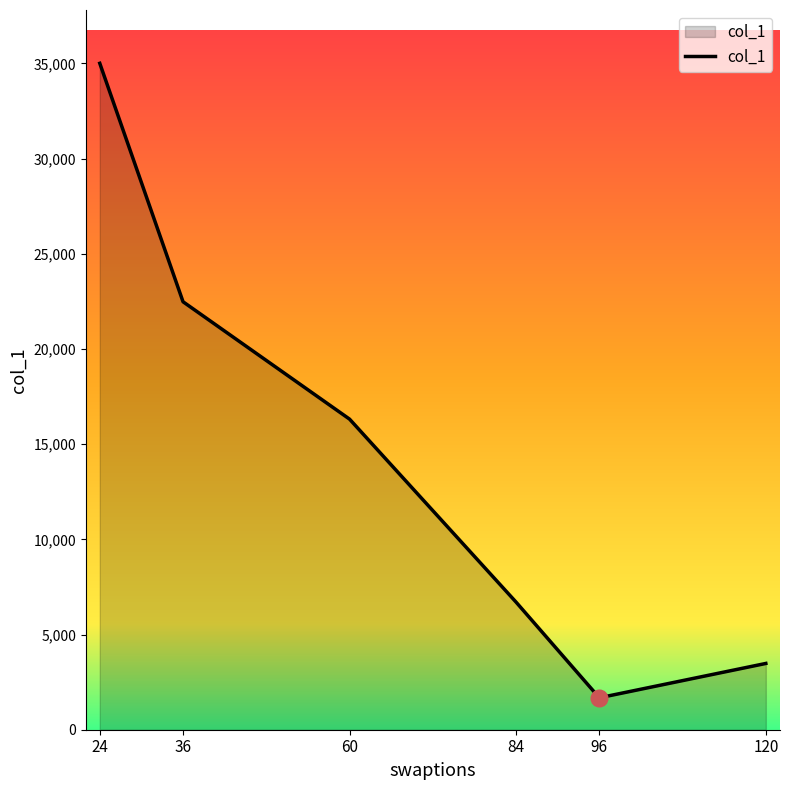

What is the smallest value displayed?

1677.3